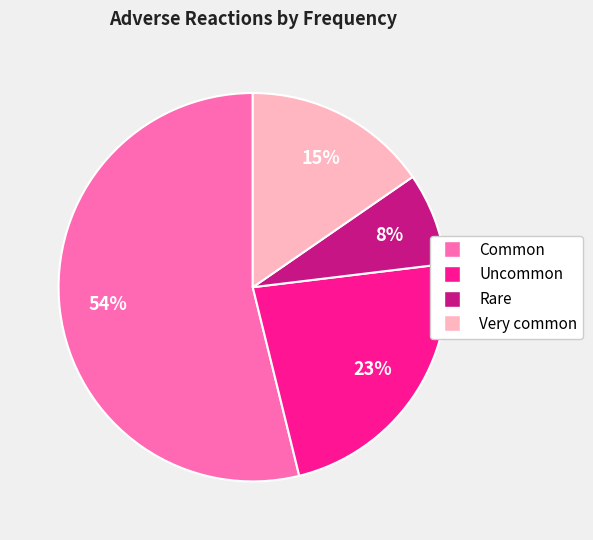

True or false: Rare accounts for 1% of the total.

False